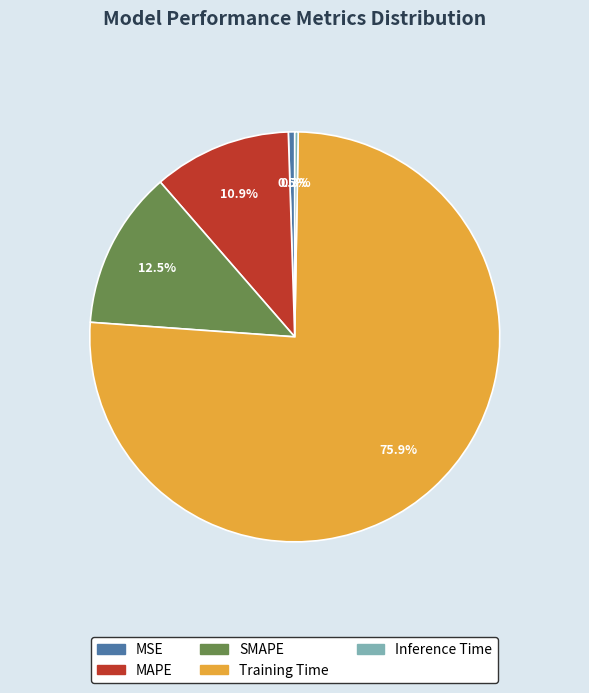

To the nearest percent, what is the average slice percentage?

20%